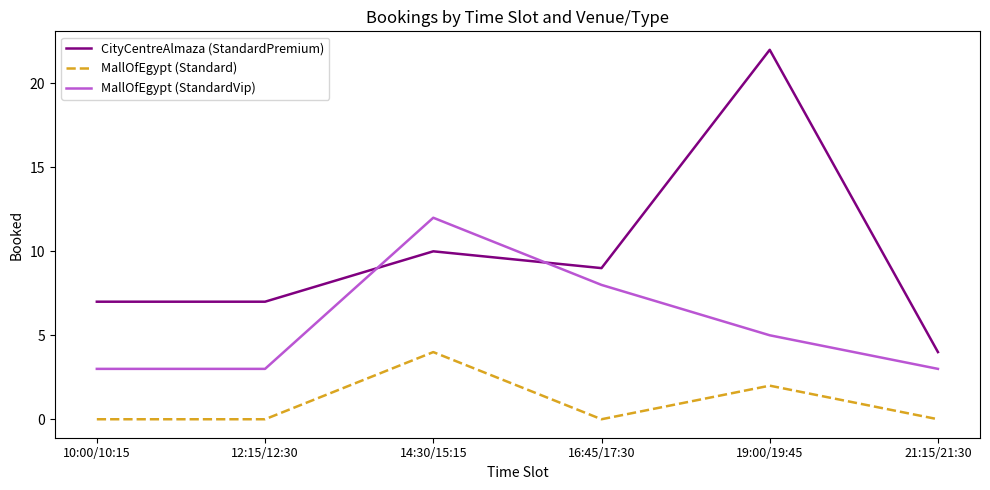

What is the average value of the MallOfEgypt (StandardVip) series?

6